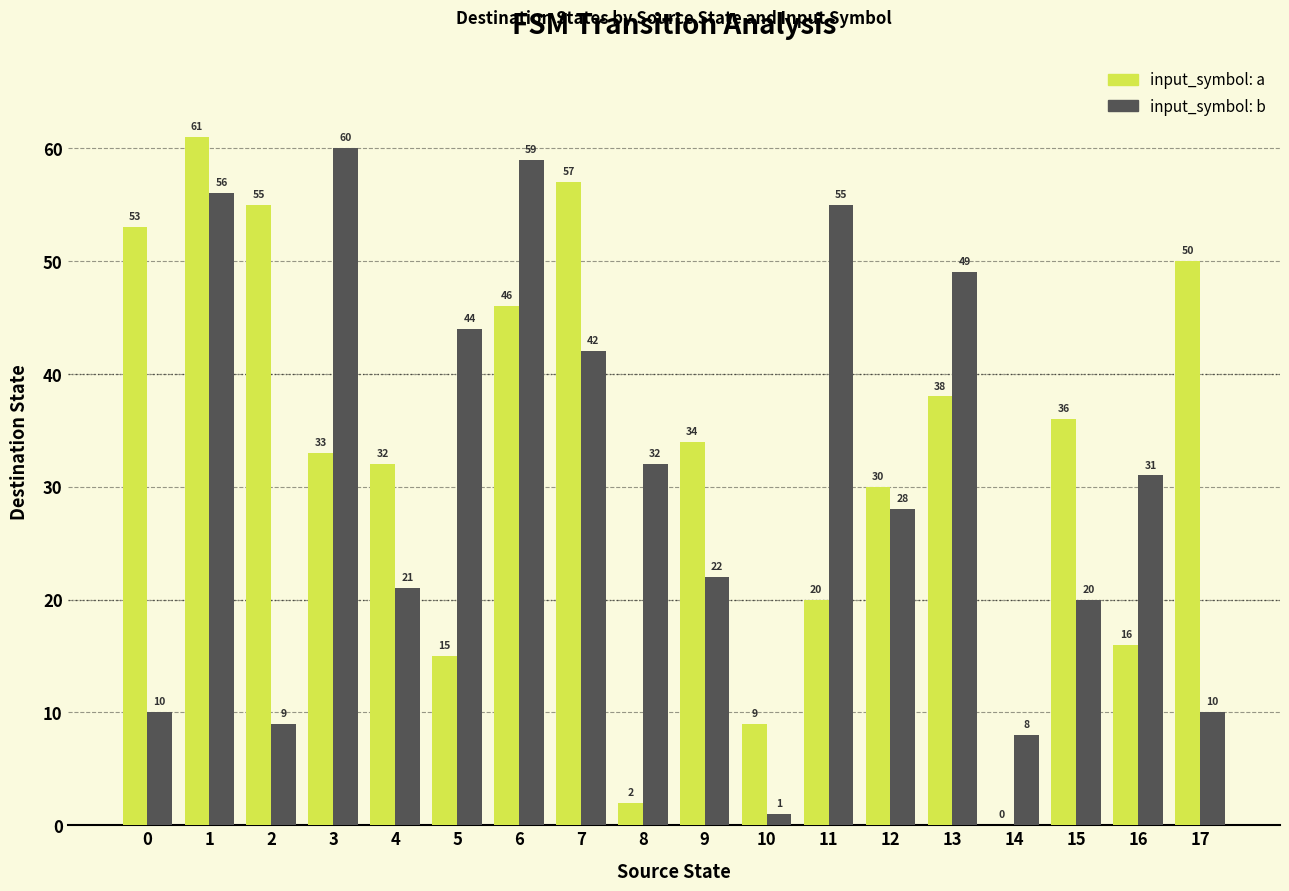

Count the number of data series in this chart.

2